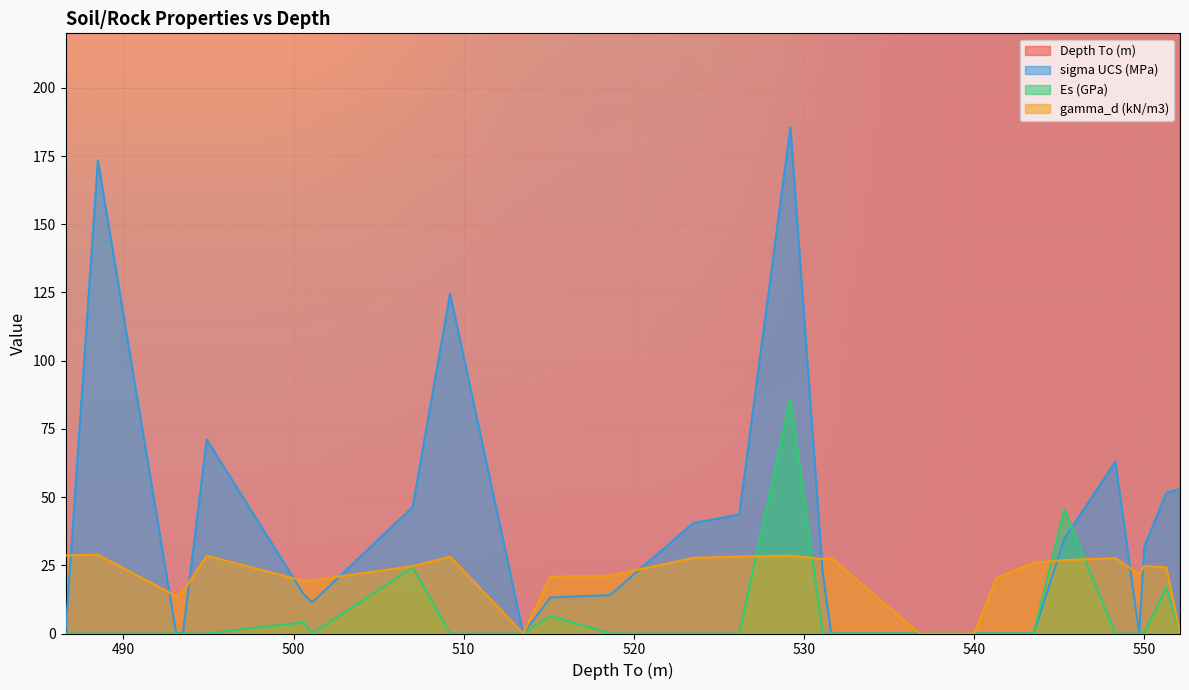

Reading left to right, extract all data points from this chart.

Depth To (m): 486.6	488.5	493.1	493.5	494.9	500.6	501.1	507.0	509.2	513.5	515.1	518.6	523.5	526.2	529.2	531.1	531.6	536.8	540.0	541.3	543.5	545.3	548.3	549.7	550.0	551.3	552.1
sigma UCS (MPa): 0.0	173.4	0.1	0.1	71.1	14.3	11.4	46.4	124.6	0.0	13.2	14.1	40.5	43.6	185.6	22.3	0.0	0.0	0.0	0.0	0.0	34.7	63.0	0.0	31.7	51.6	53.0
Es (GPa): 0.0	0.0	0.0	0.0	0.0	4.1	0.0	24.2	0.0	0.0	6.5	0.0	0.0	0.0	86.3	0.0	0.0	0.0	0.0	0.0	0.0	45.6	0.0	0.0	0.0	16.9	0.0
gamma_d (kN/m3): 28.6	28.9	13.7	15.4	28.5	19.3	19.5	24.7	28.1	0.0	20.8	21.2	27.7	28.2	28.5	27.3	27.7	0.0	0.0	20.3	25.9	26.9	27.6	21.8	24.8	24.2	0.0